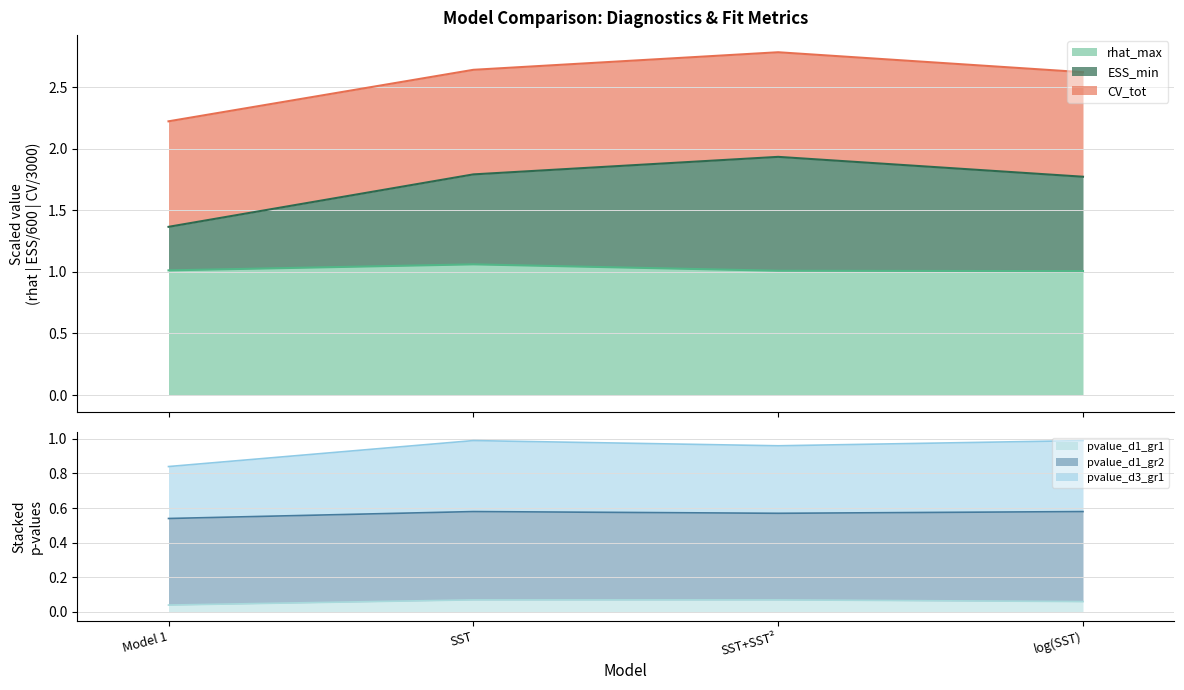

Rank the categories by pvalue_d1_gr1 value from lowest to highest.

Model 1, log(SST), SST, SST+SST²